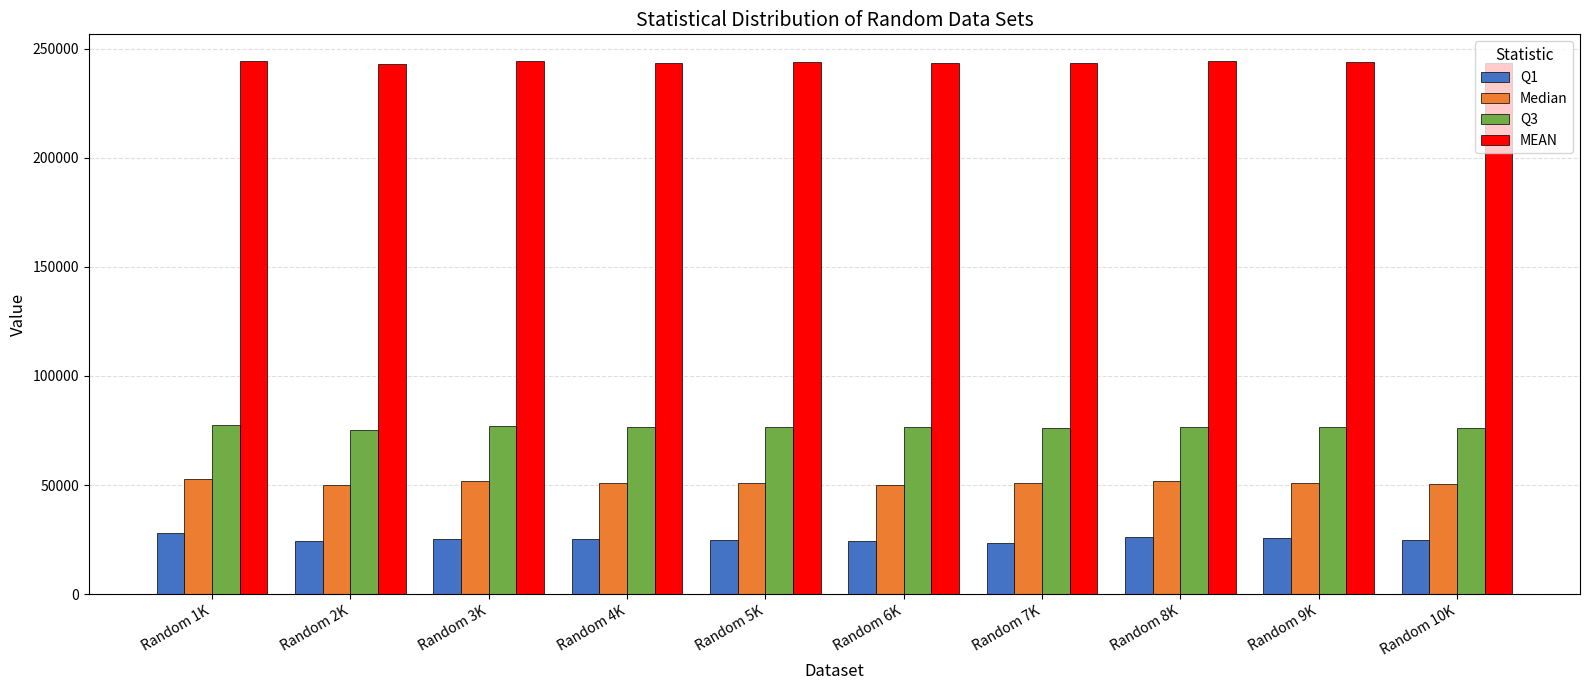

The value of MEAN at Random 4K is 243491.4. True or false?

True